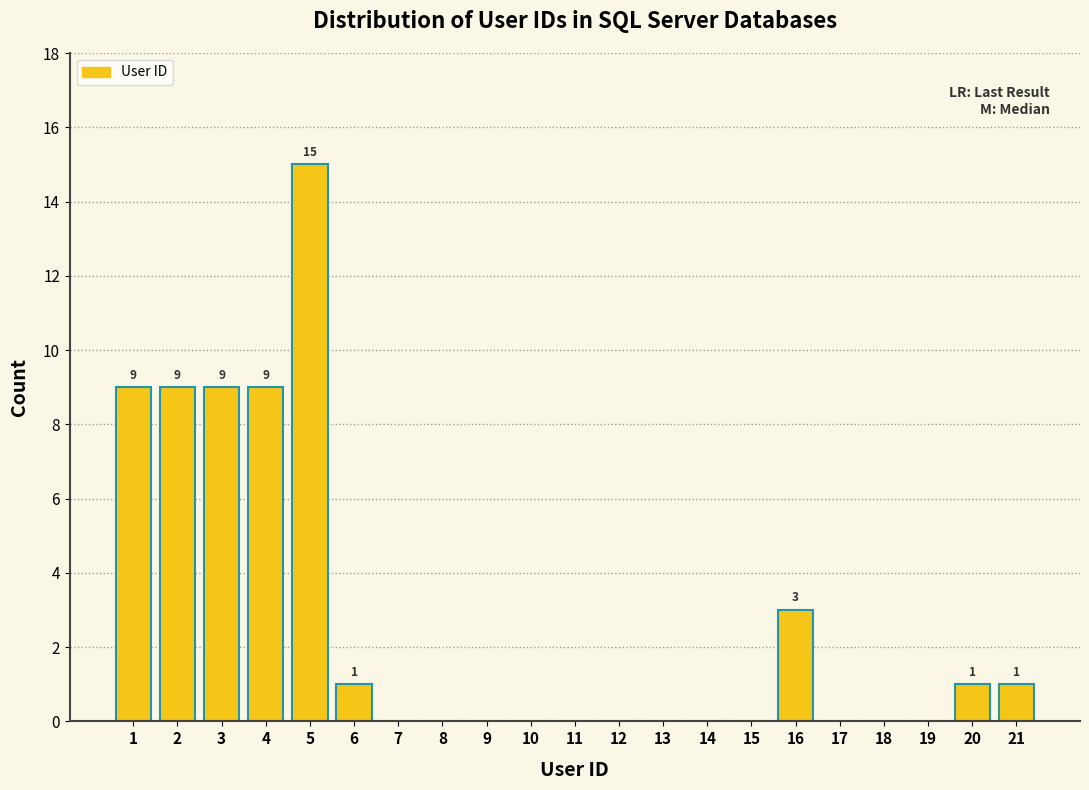

Reading left to right, extract all data points from this chart.

1=9	2=9	3=9	4=9	5=15	6=1	7=0	8=0	9=0	10=0	11=0	12=0	13=0	14=0	15=0	16=3	17=0	18=0	19=0	20=1	21=1